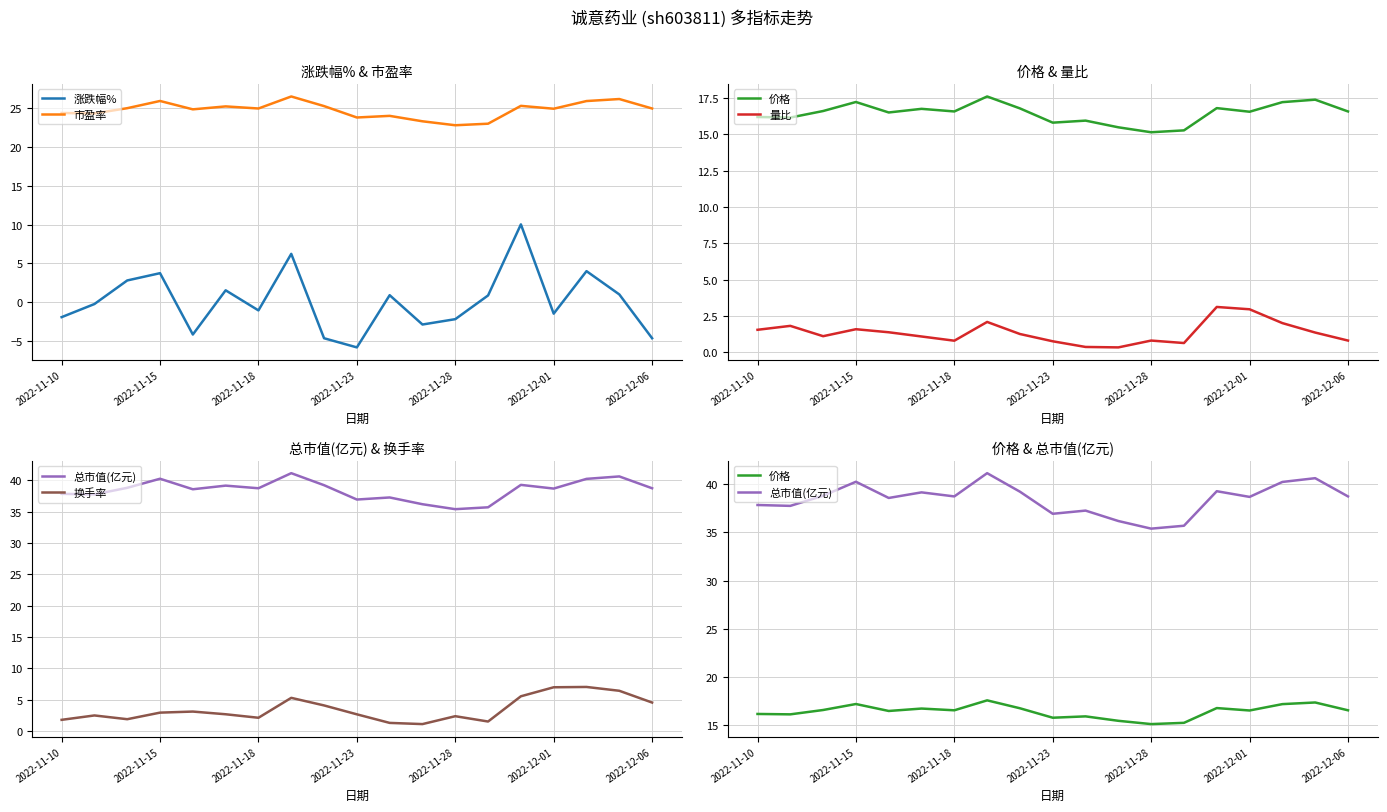

Between 10 and 17, which series saw the biggest shift?

换手率